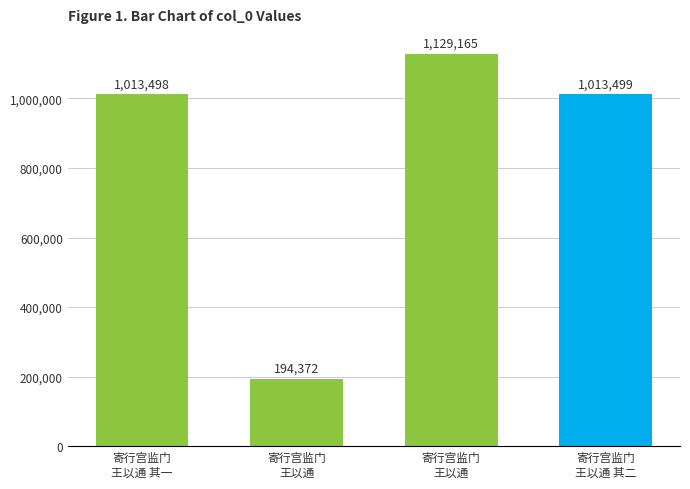

How many bars are there in total?

4